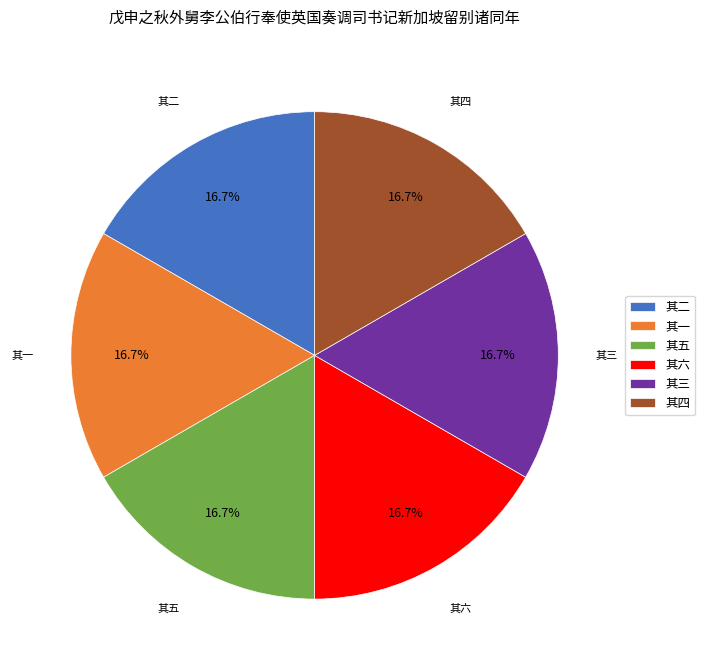

What is the ratio of the value at 其五 to the value at 其四?

1.0